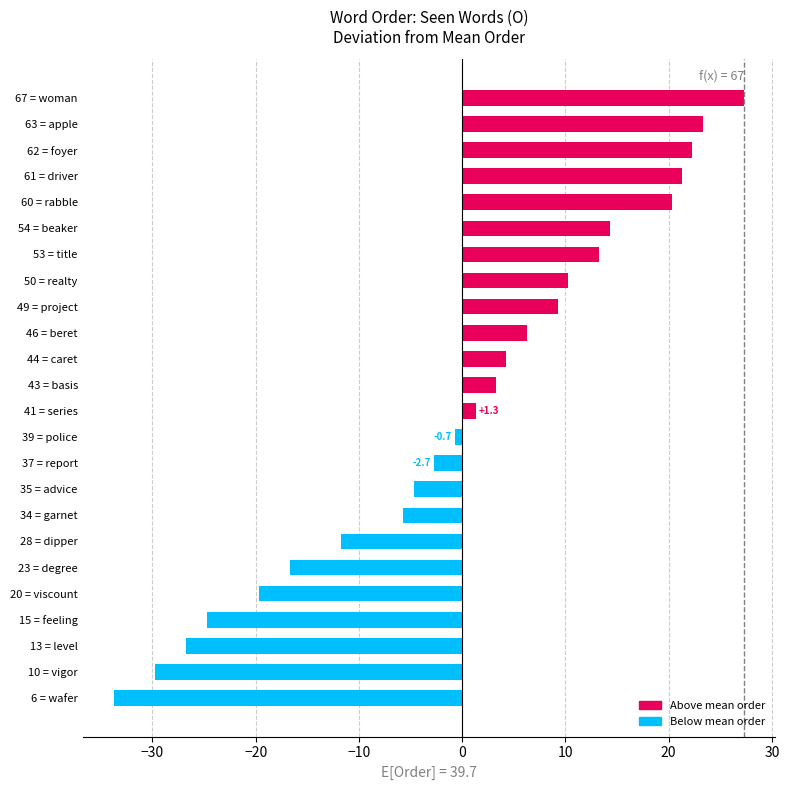

Which category has the highest value across all series?

67 = woman